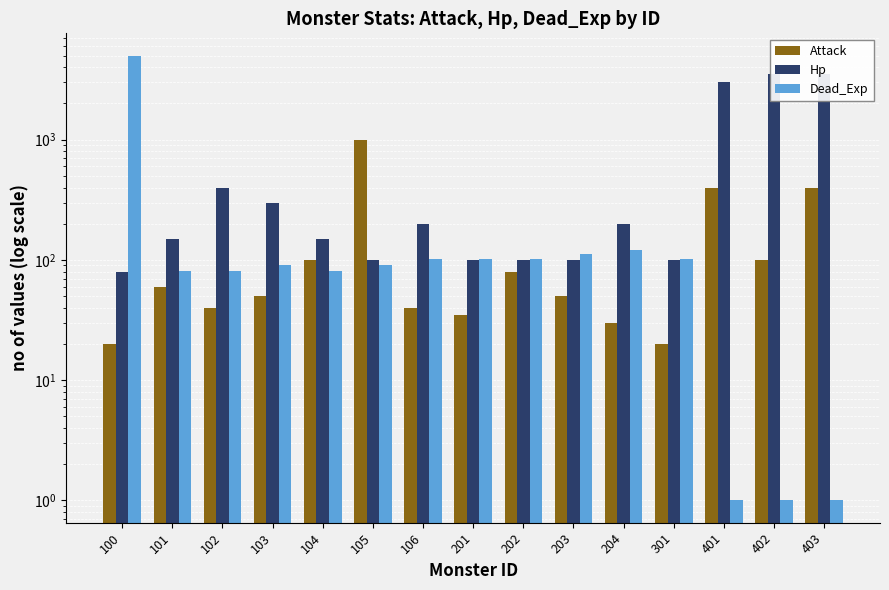

Where is Hp nearest to the value 1790?

401